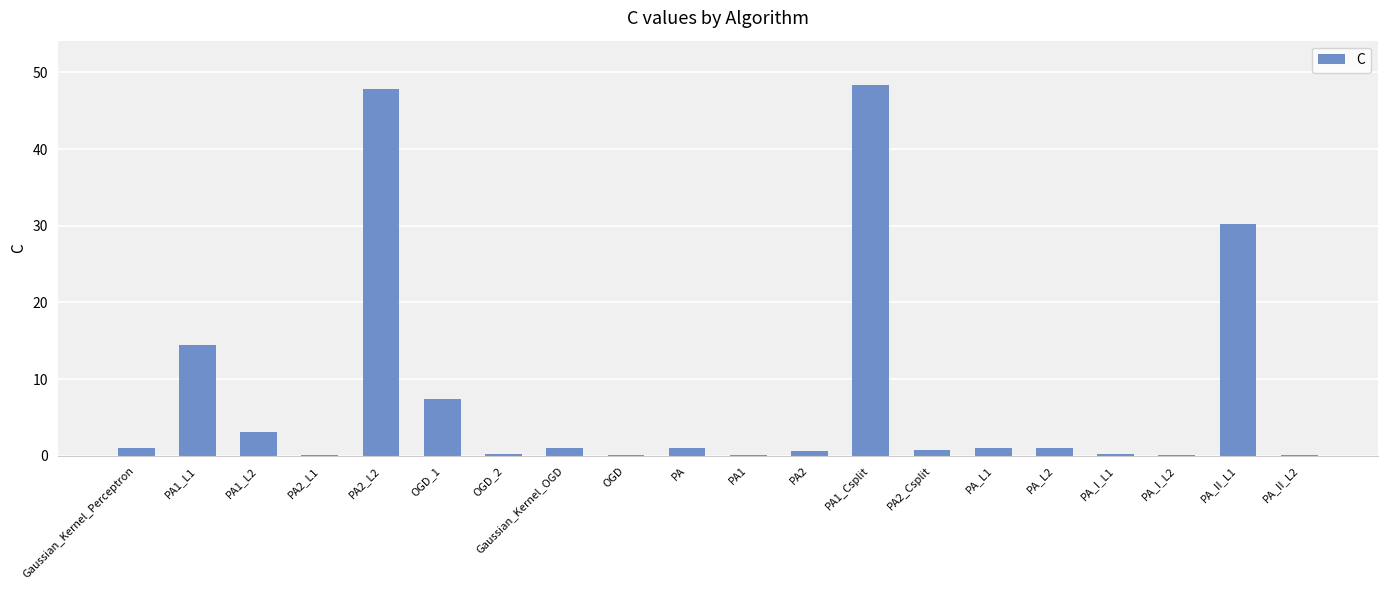

What is the maximum value shown in the chart?

48.3